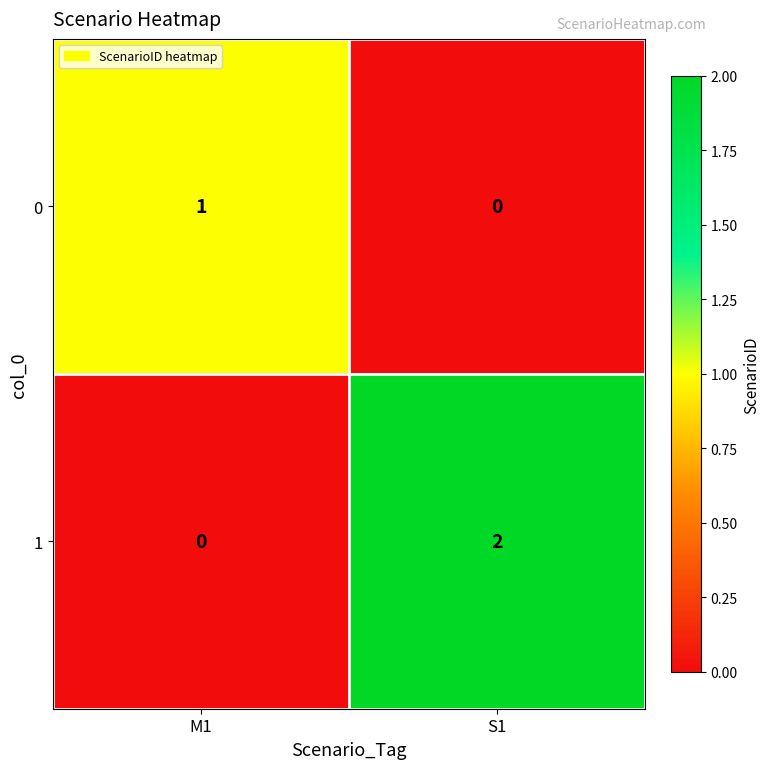

What is the difference between the highest and lowest values at M1?

1